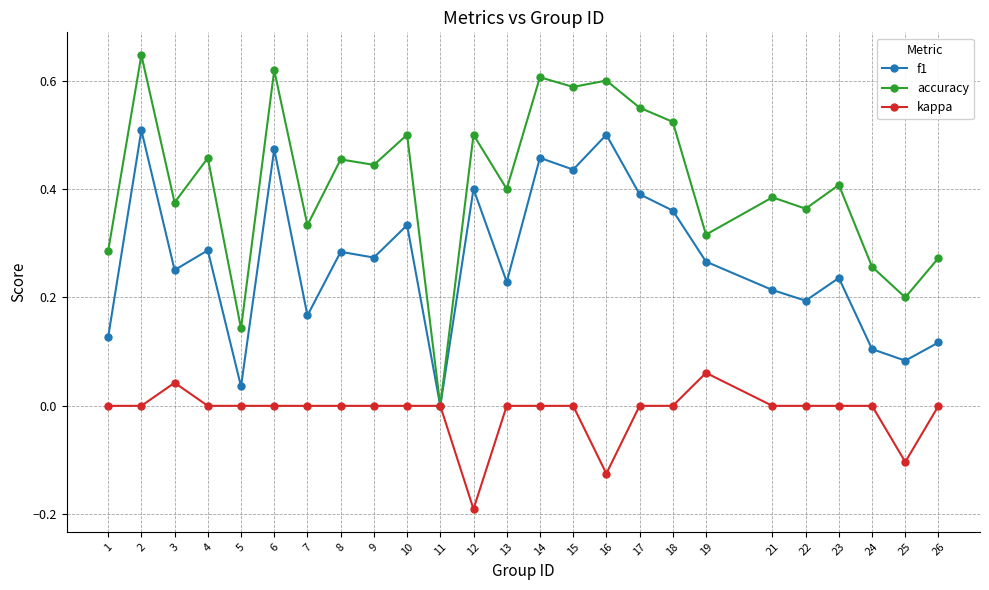

What is the total value across all series at 18?

0.9